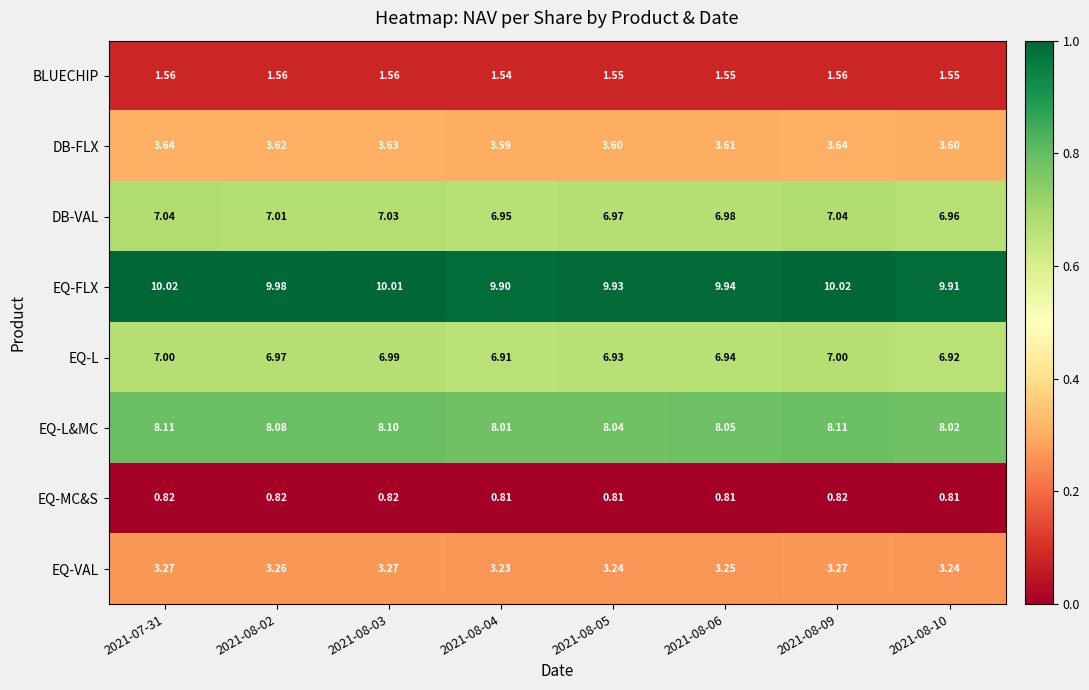

Rank the series by their maximum value, from highest to lowest.

EQ-FLX, EQ-L&MC, DB-VAL, EQ-L, DB-FLX, EQ-VAL, BLUECHIP, EQ-MC&S